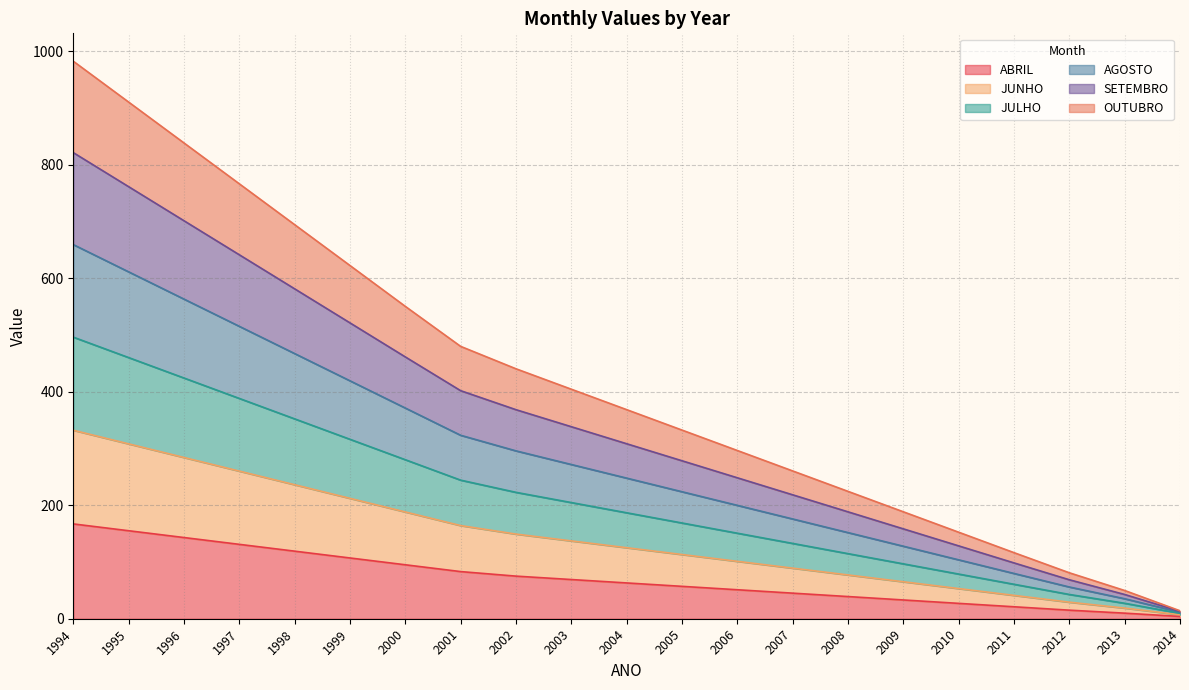

Which series has the widest spread of values?

AGOSTO